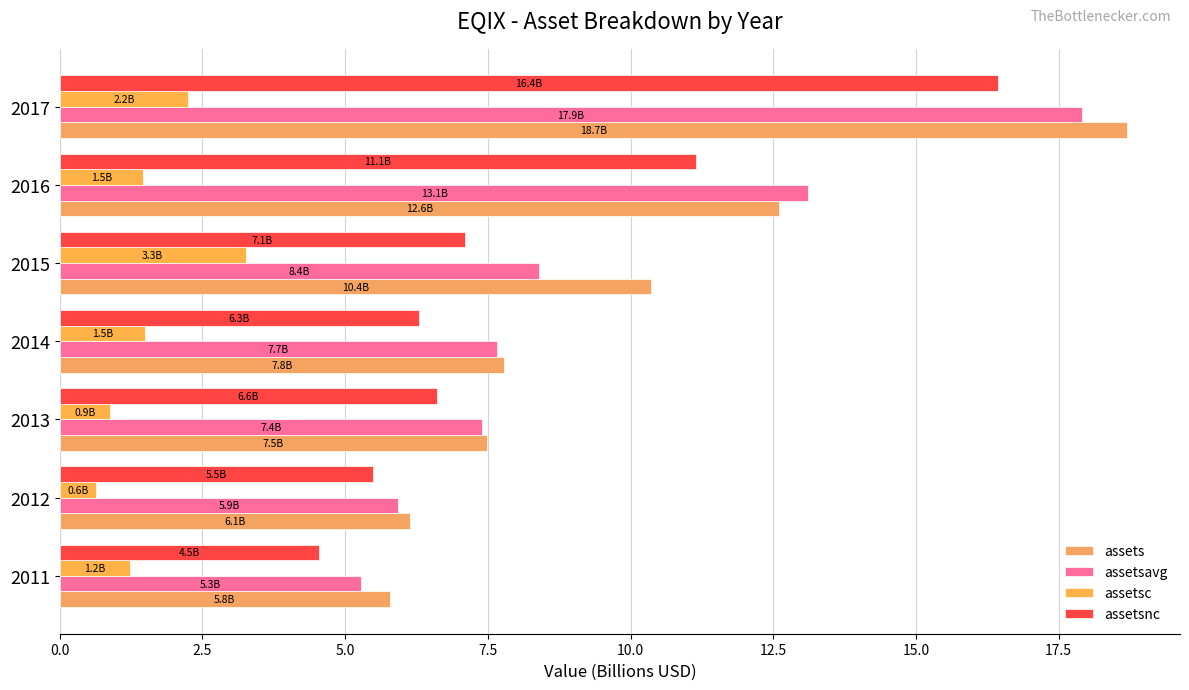

Reading left to right, what are all the values shown in this chart?

assets: 5.8	6.1	7.5	7.8	10.4	12.6	18.7
assetsavg: 5.3	5.9	7.4	7.7	8.4	13.1	17.9
assetsc: 1.2	0.6	0.9	1.5	3.3	1.5	2.2
assetsnc: 4.5	5.5	6.6	6.3	7.1	11.1	16.4